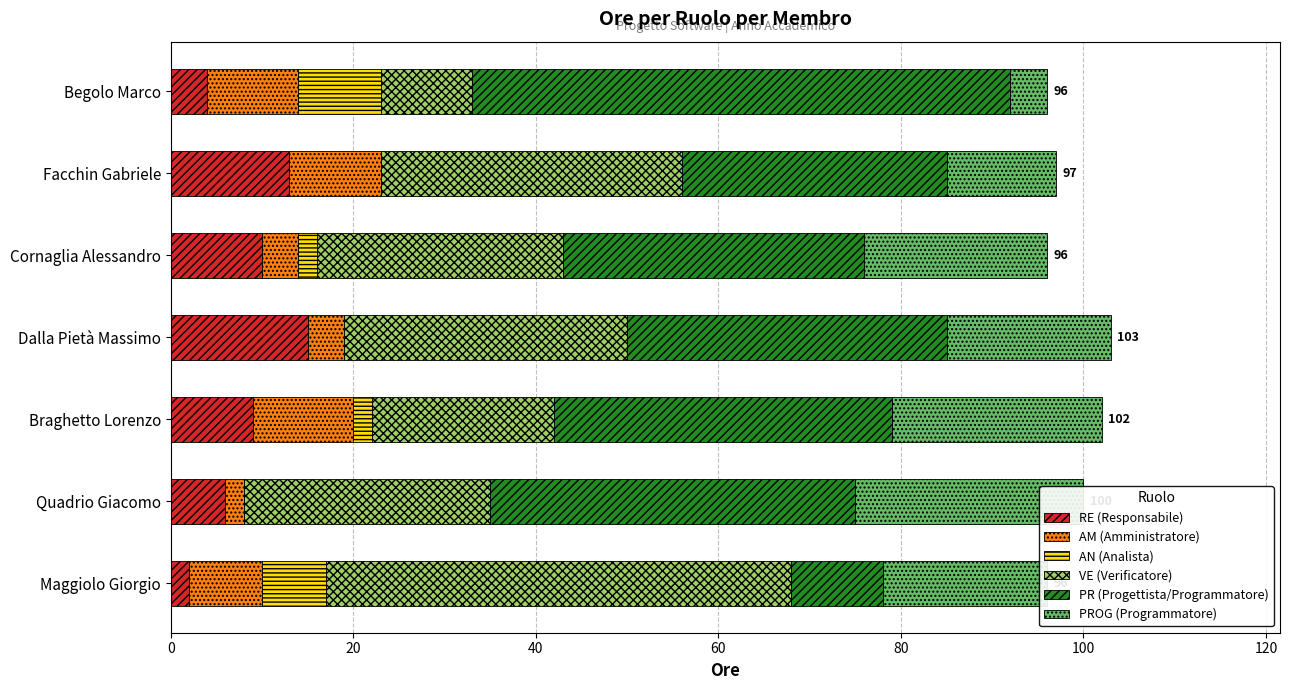

The value of PR (Progettista/Programmatore) at 40 is 14. True or false?

False